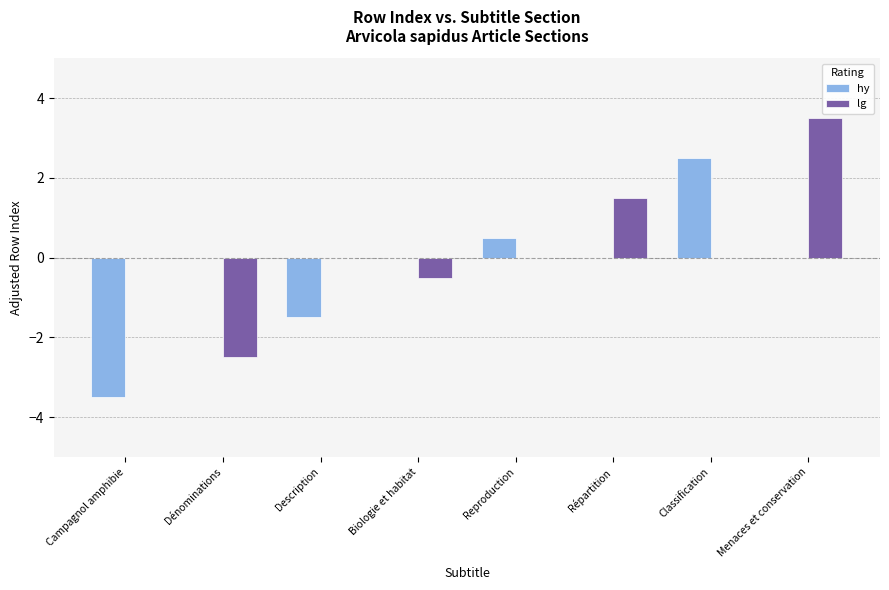

What is the difference between the lg values at Campagnol amphibie and Menaces et conservation?

3.5